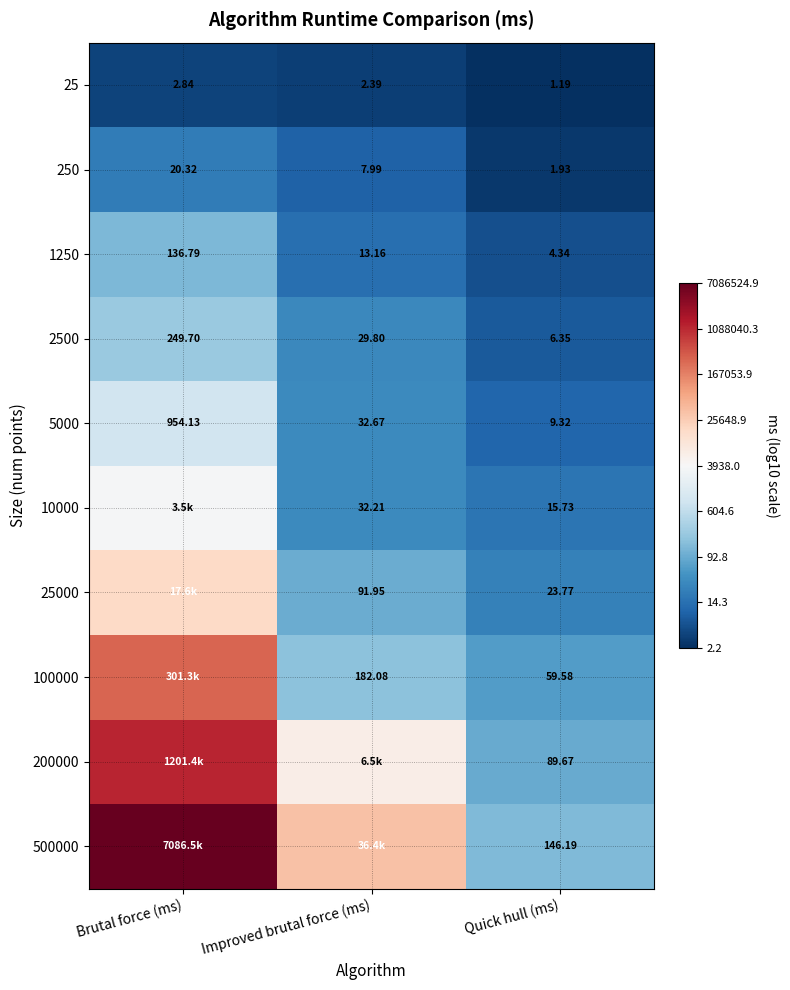

Where does the 1250 series first go above 13?

Brutal force (ms)